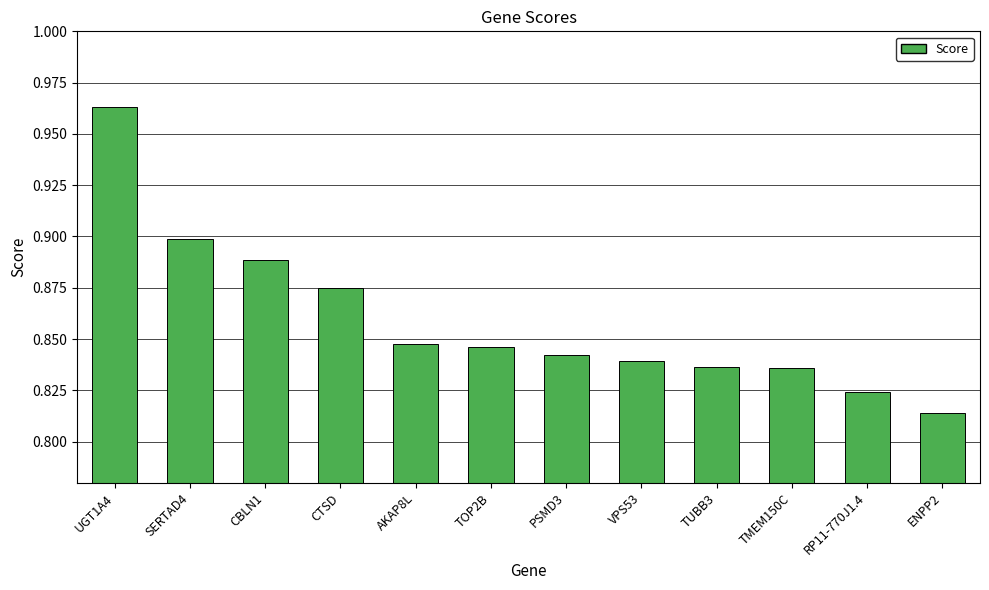

Between RP11-770J1.4 and TOP2B, which is larger?

TOP2B